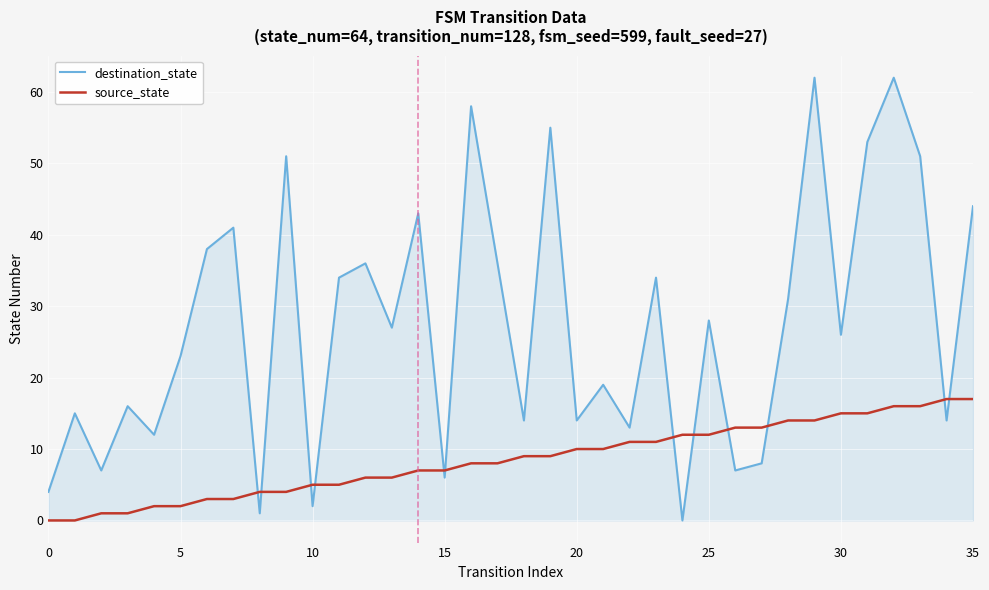

Which series has the largest range (max minus min)?

destination_state